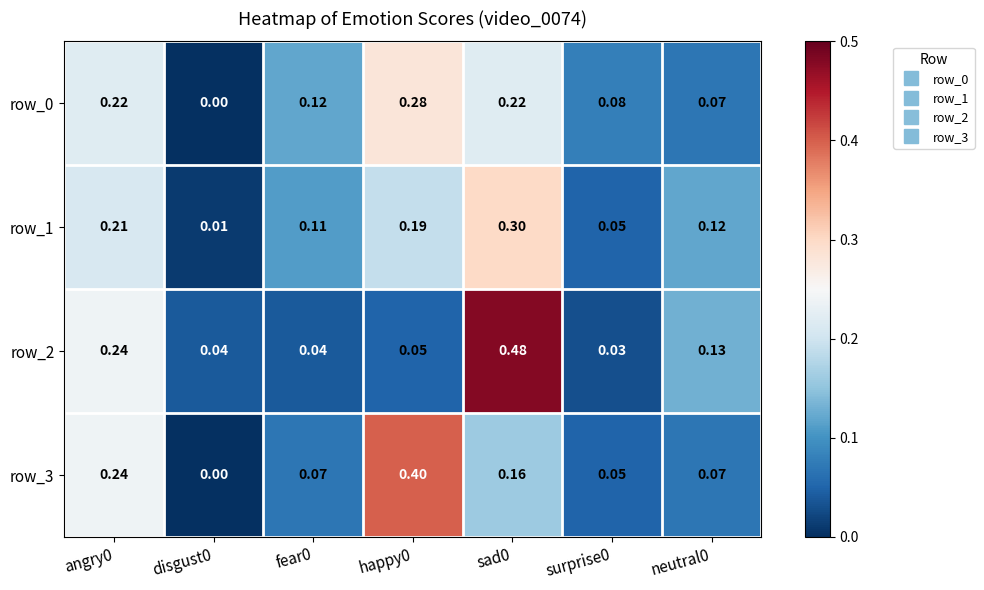

Is the value of row_3 at disgust0 greater than the value of row_0 at neutral0?

No